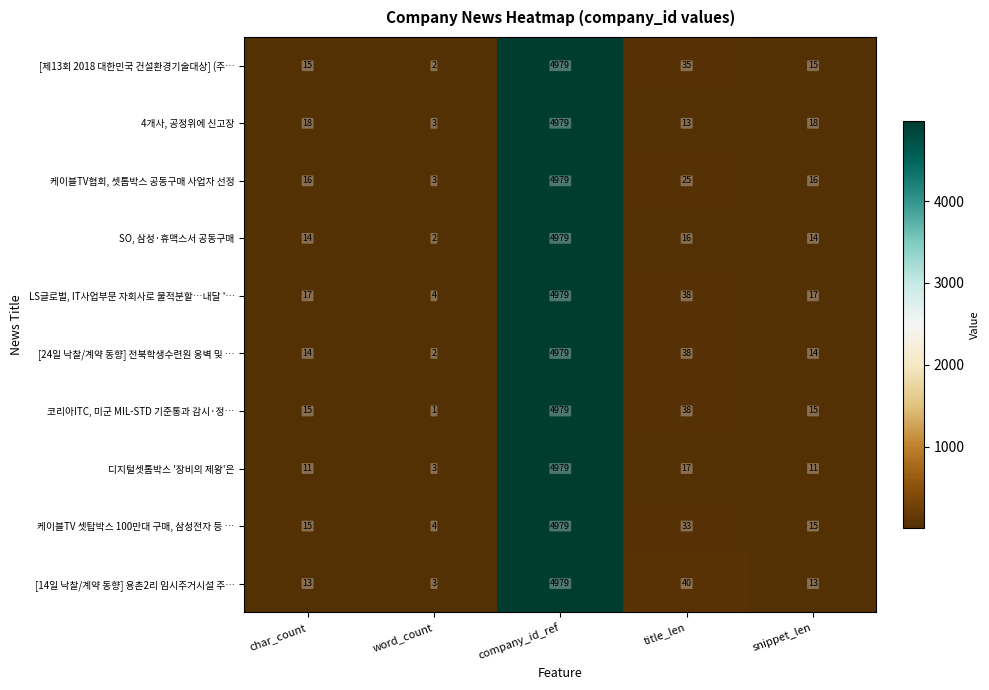

True or false: [14일 낙찰/계약 동향] 용촌2리 임시주거시설 주… has a value of 23 at char_count.

False